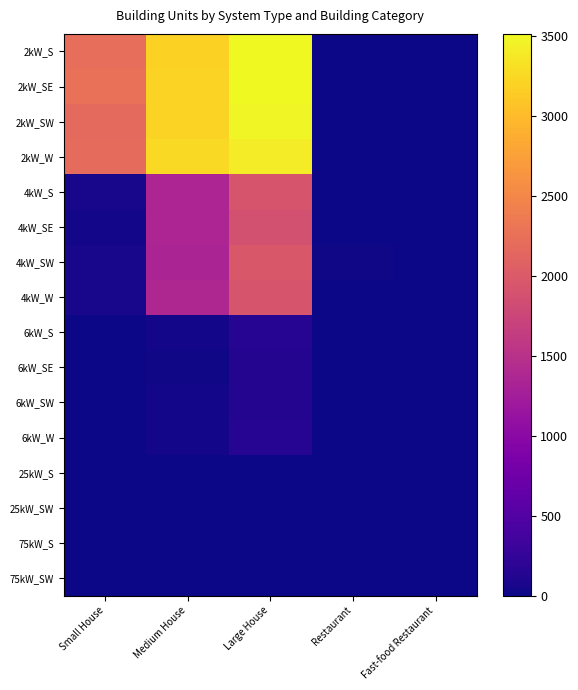

At how many categories does at least one series exceed 3167?

2